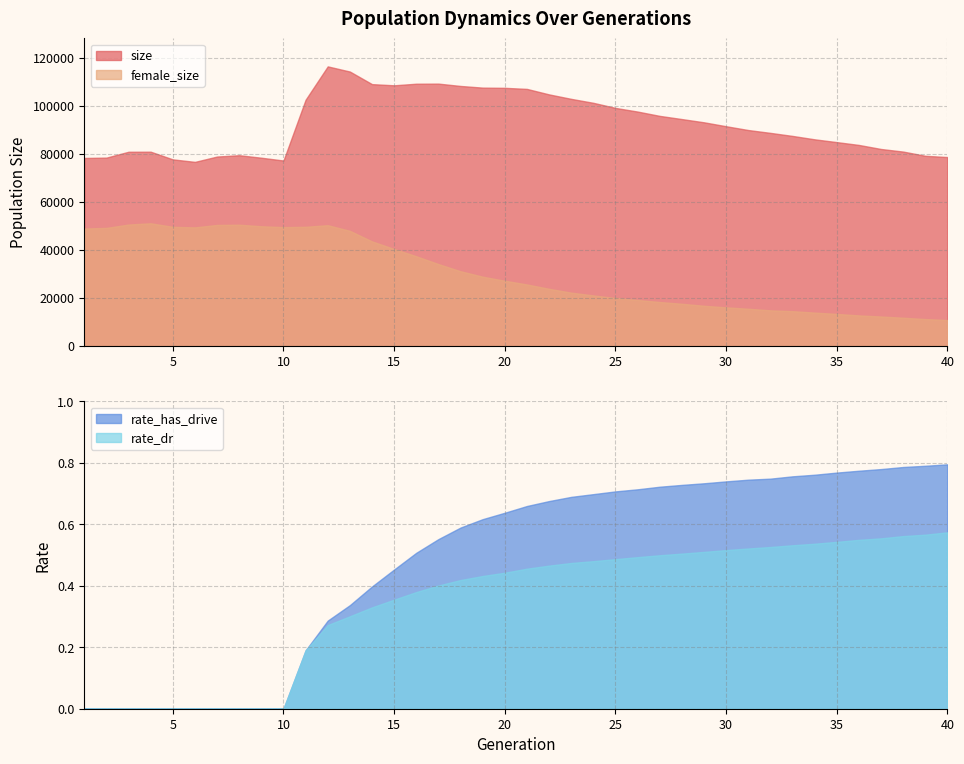

The rate_has_drive series shows 0.3 at 3. True or false?

False